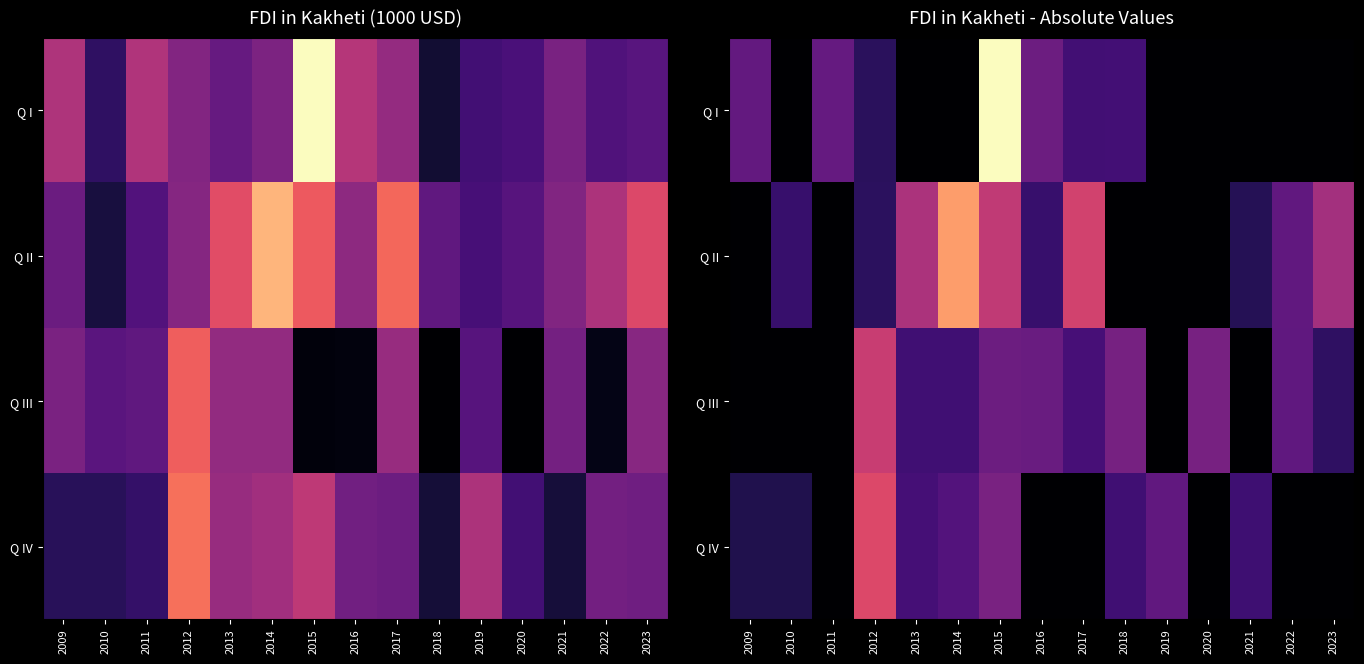

At how many categories does at least one series exceed 39?

15